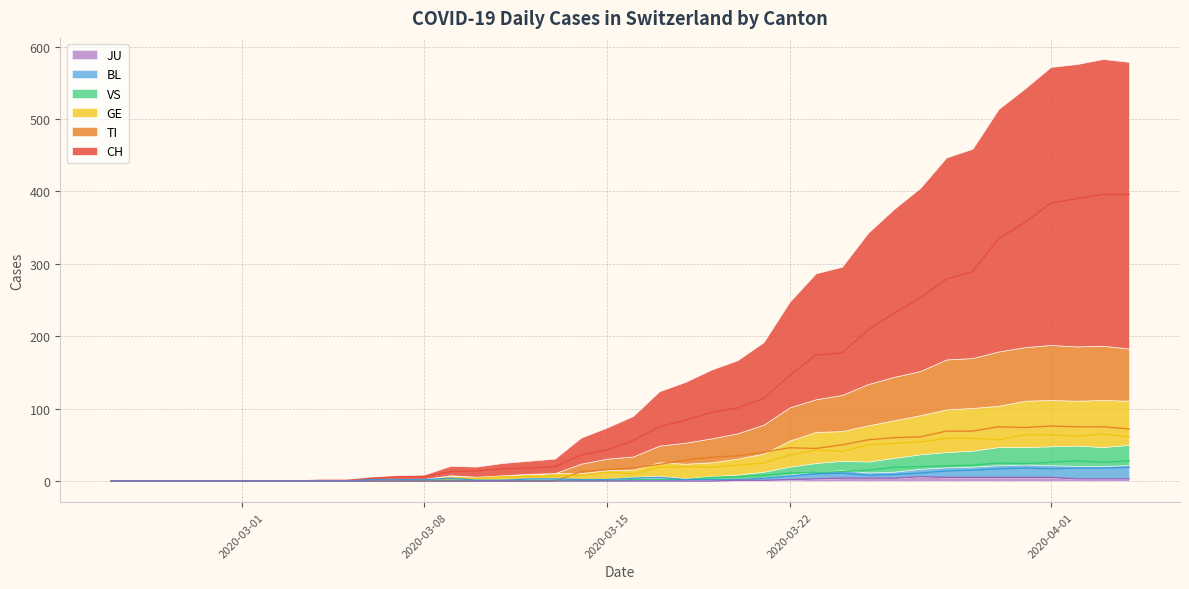

Read the BL value at 2020-03-08.

2